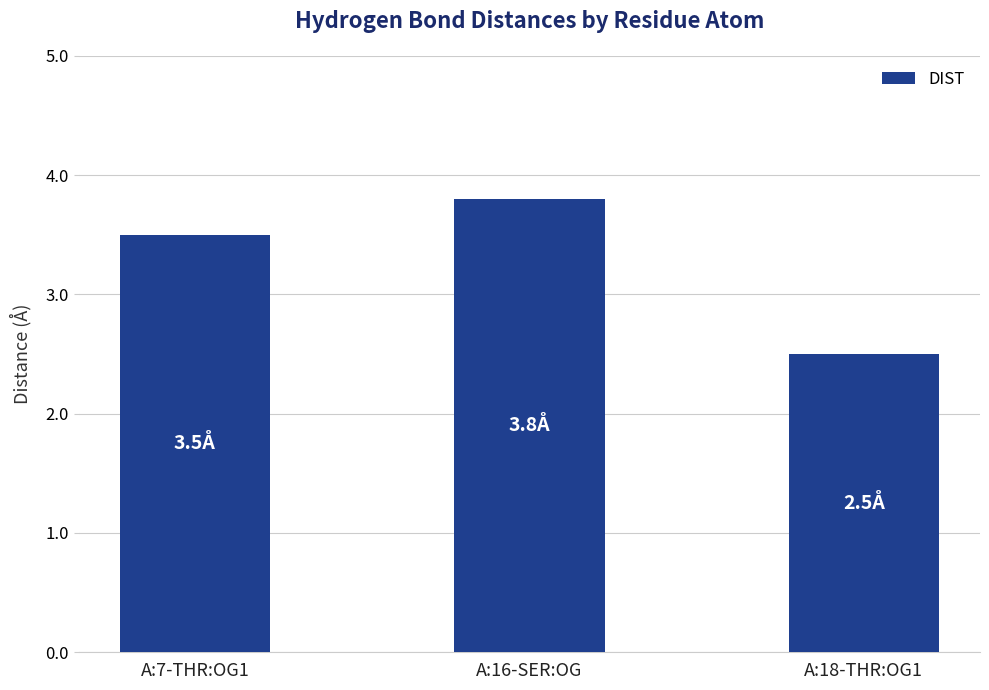

Reading left to right, list all the values displayed in this chart.

A:7-THR:OG1=3.5	A:16-SER:OG=3.8	A:18-THR:OG1=2.5